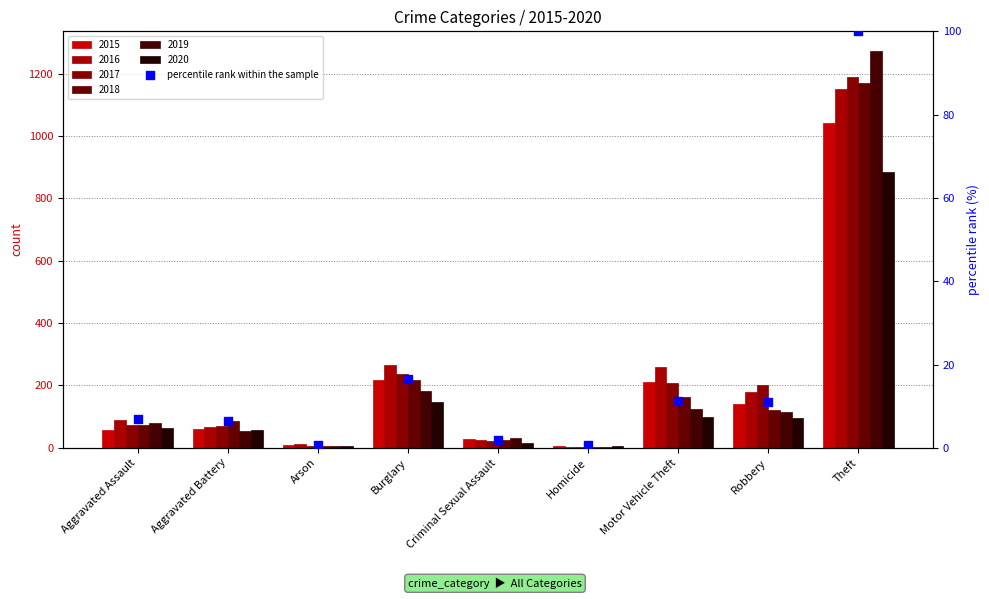

What is the ratio of the value at Motor Vehicle Theft to the value at Robbery?

1.0